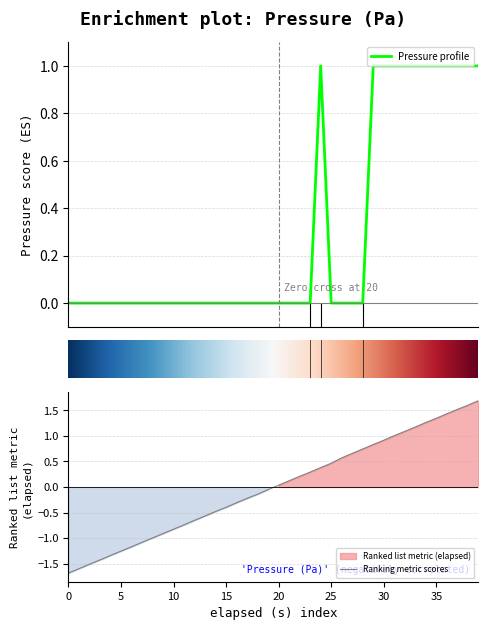

Which series has the largest total across all categories?

pressure